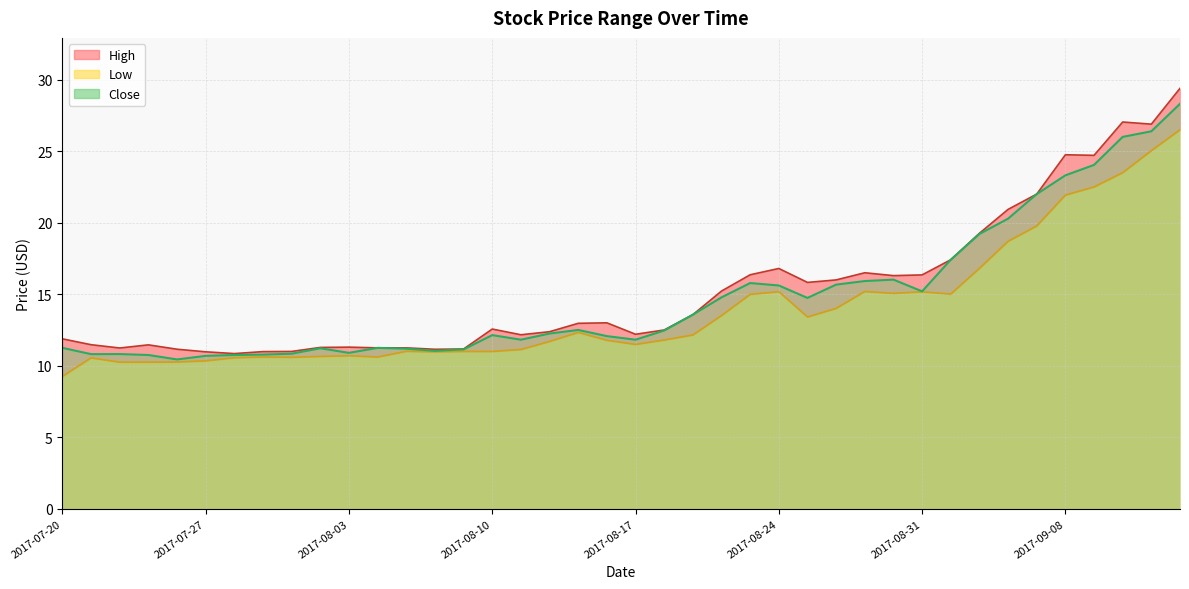

What is the minimum value shown in the chart?

9.3